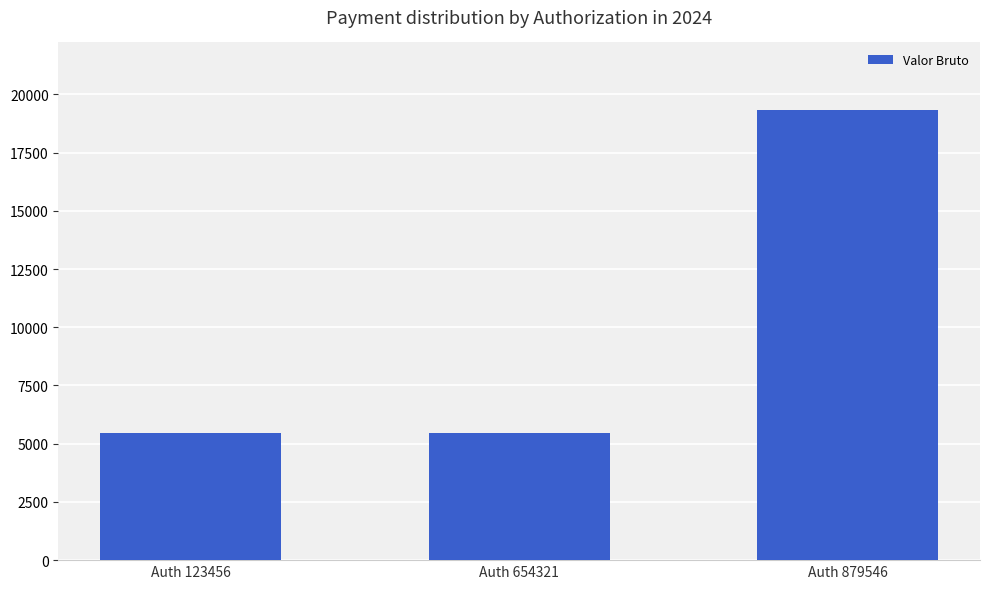

What is the sum of the values at Auth 879546 and Auth 654321?

24803.2